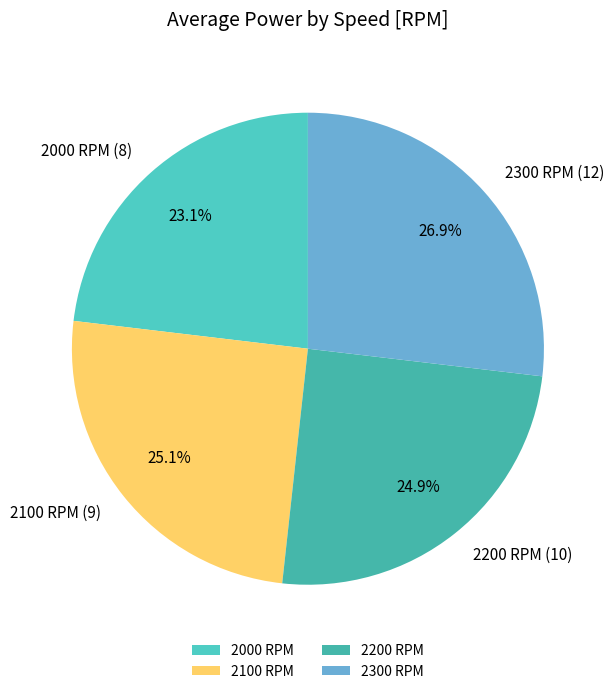

Which category has the smallest portion of the pie?

2000 RPM